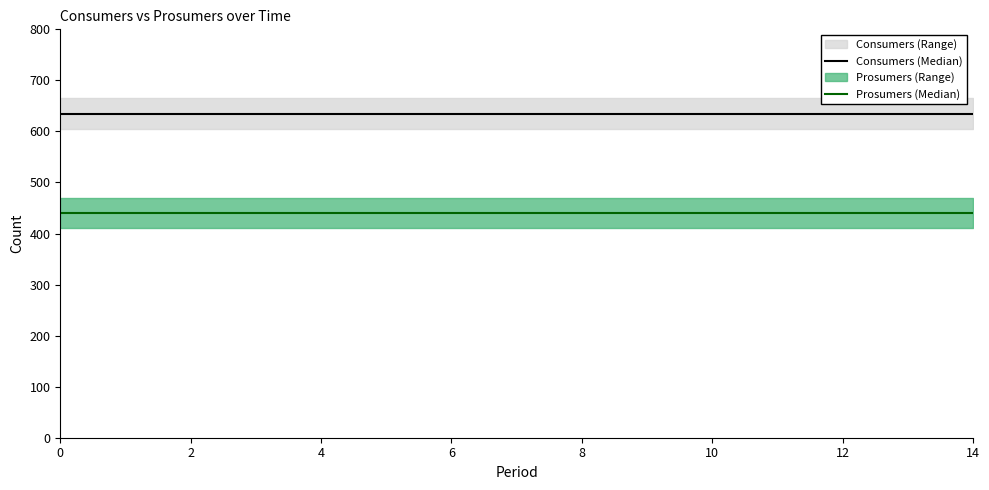

Read the Consumers (Median) value at 8.

635